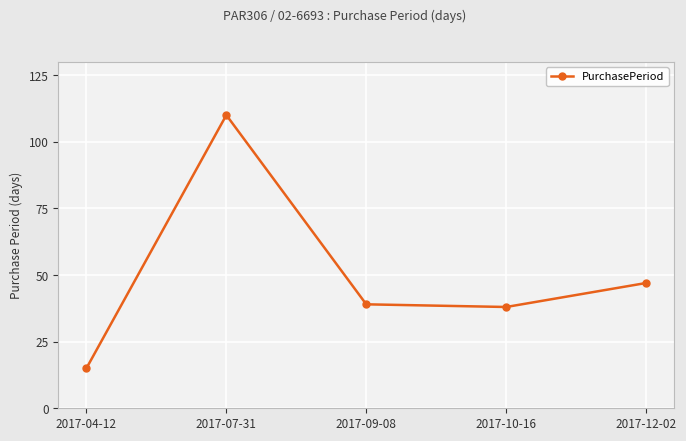

Which label corresponds to the smallest value in the chart?

2017-04-12